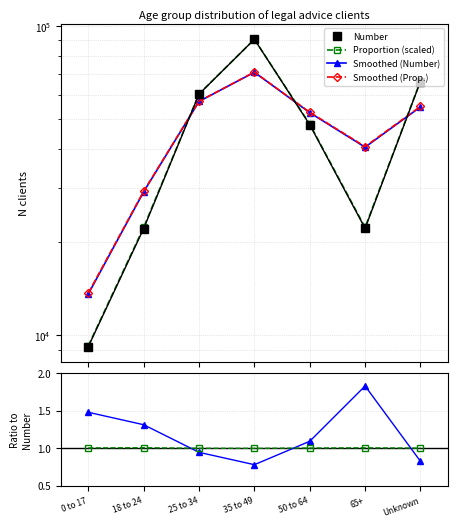

What is the approximate value of Smoothed ratio at 25 to 34?

0.9